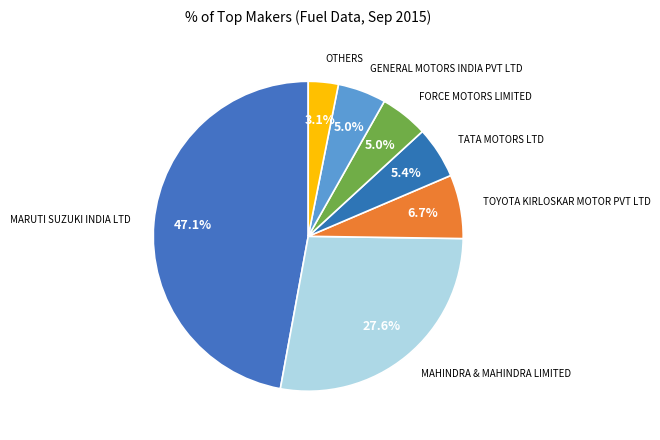

What is the largest slice in the pie chart?

MARUTI SUZUKI INDIA LTD